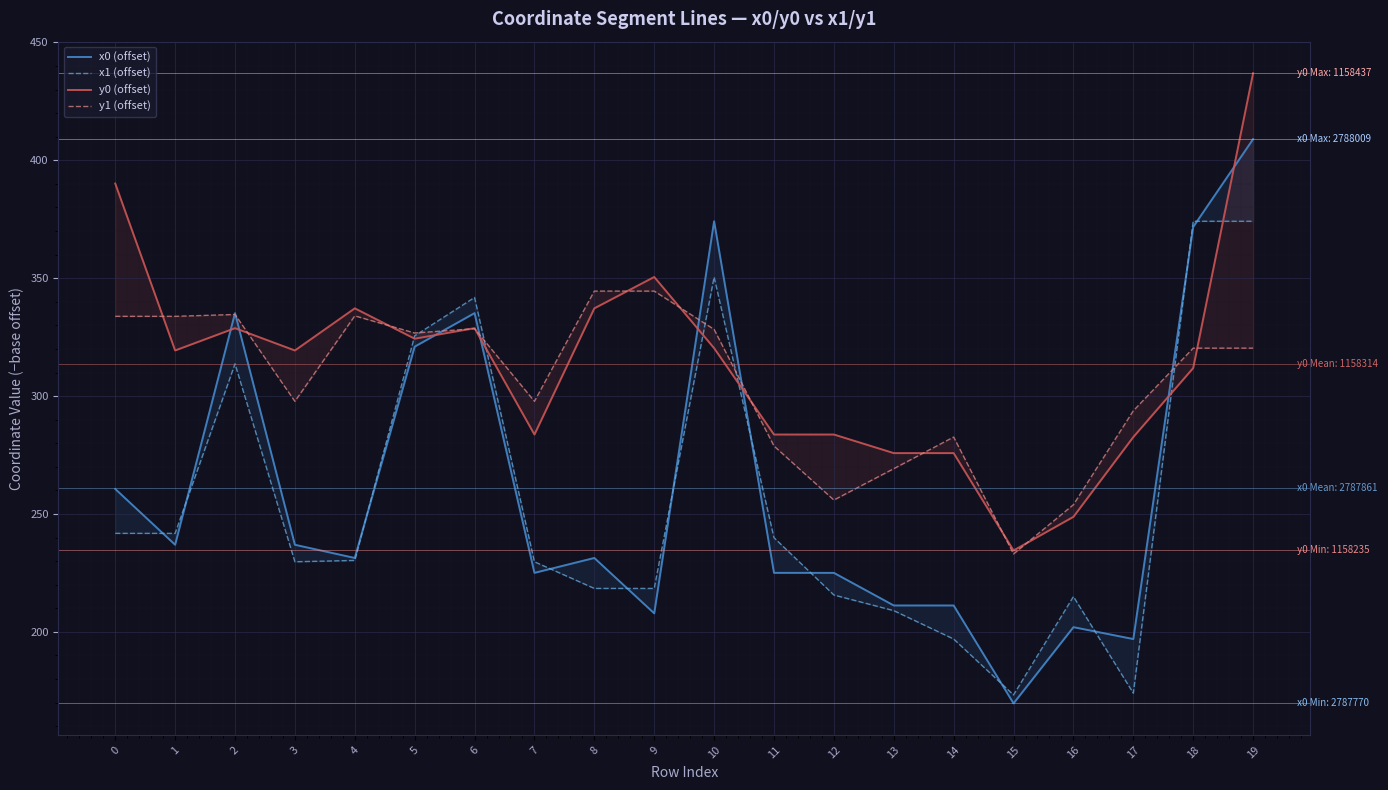

Which series has the largest range (max minus min)?

x0 (offset)